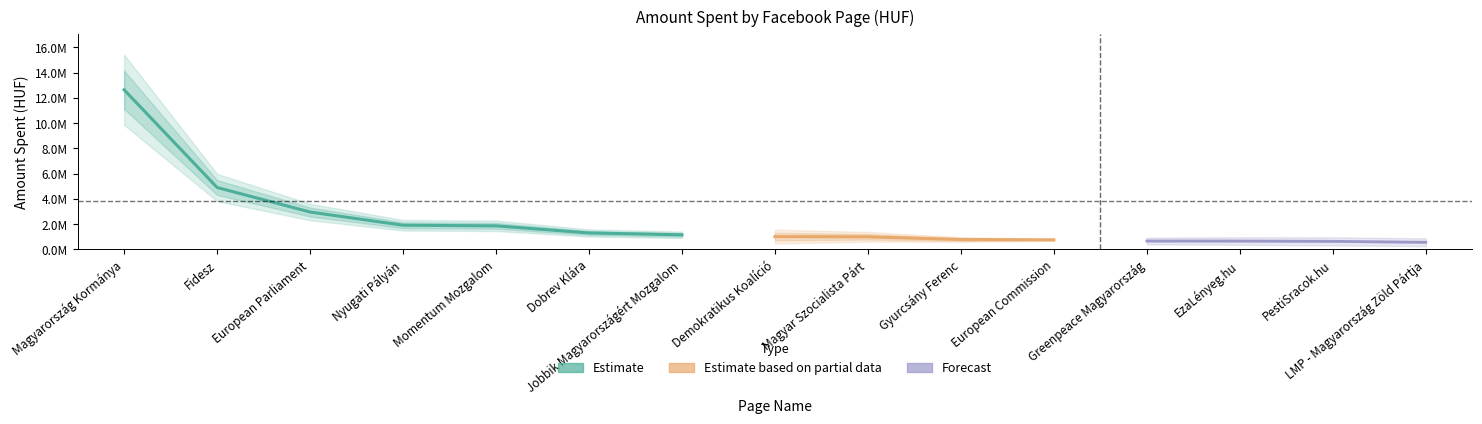

Reading left to right, extract all data points from this chart.

12644128	4903086	2959740	1915045	1865028	1304035	1155383	1011944	995842	782986	755661	668015	662025	640218	565265